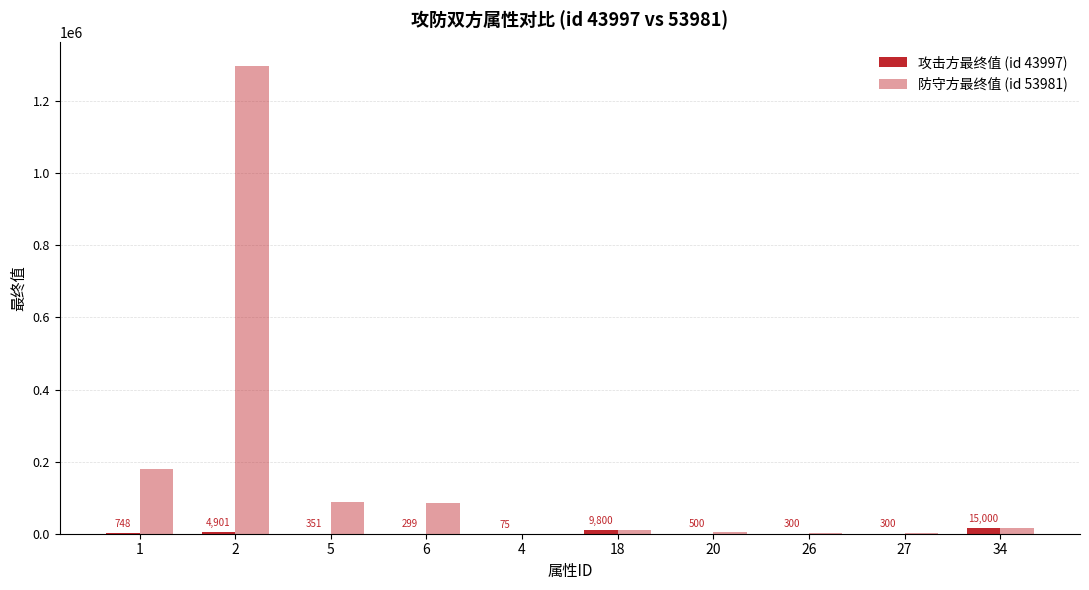

Count the number of data series in this chart.

2